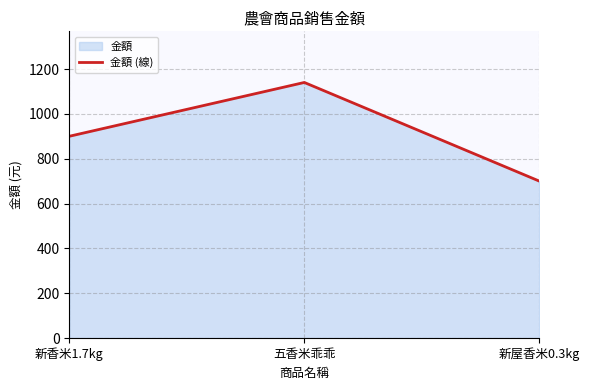

Which has a higher value, 新香米1.7kg or 新屋香米0.3kg?

新香米1.7kg